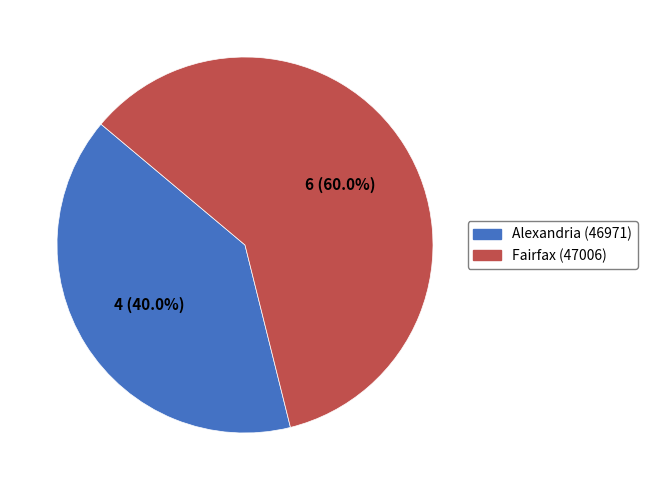

Is there any slice that represents more than half of the pie?

Yes